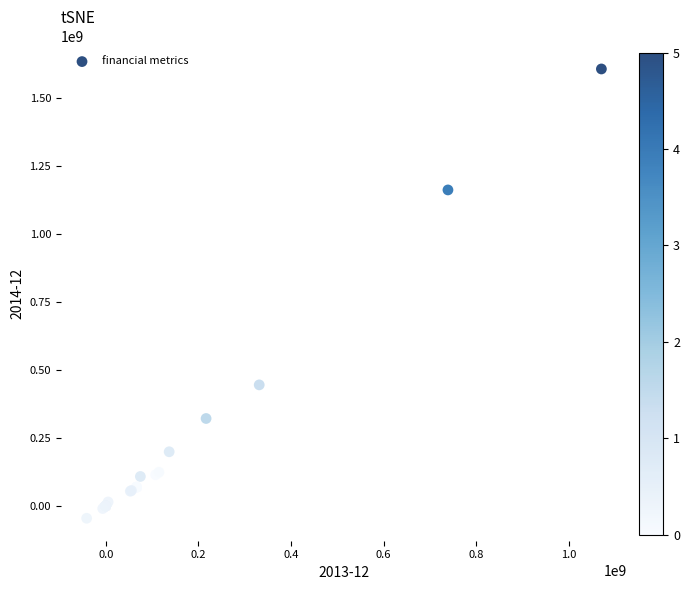

What Y value in the scatter plot is closest to 781132500?

445236000.0